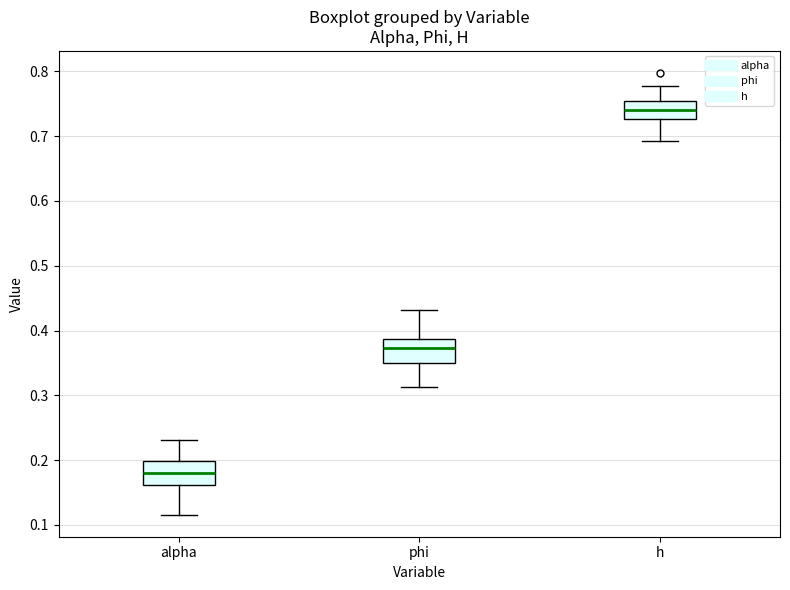

Which box's median line is the highest?

h